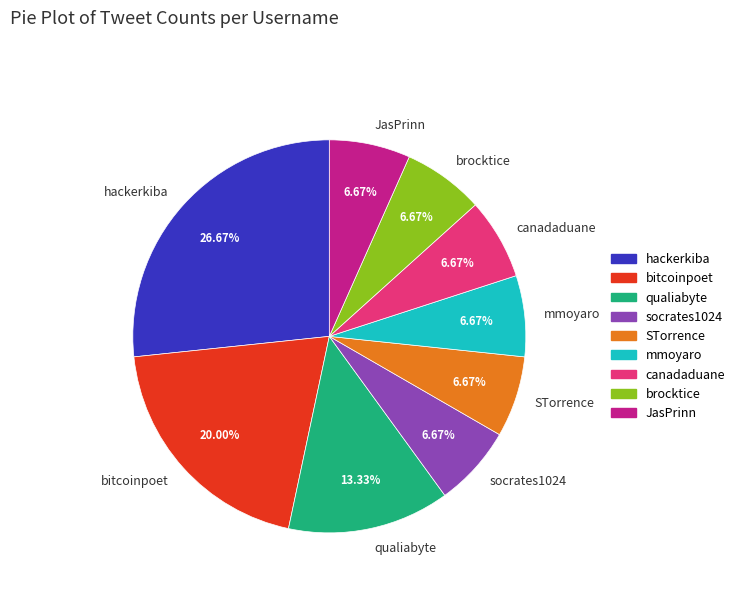

What is the largest slice in the pie chart?

hackerkiba